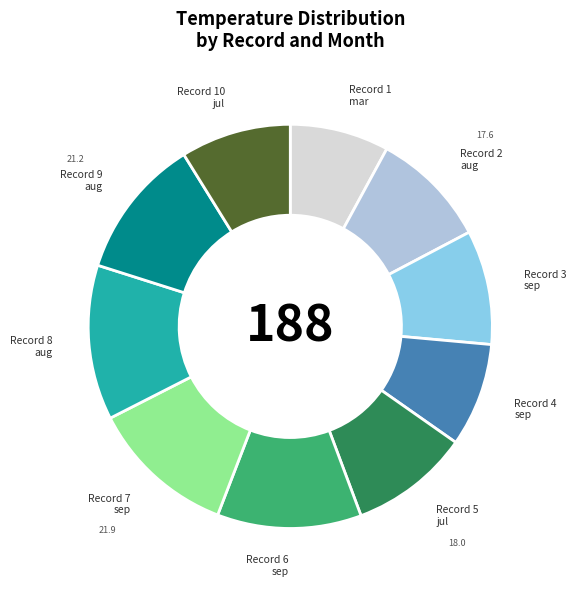

What is the ratio of the value at 17.2 to the value at 18.0?

1.0